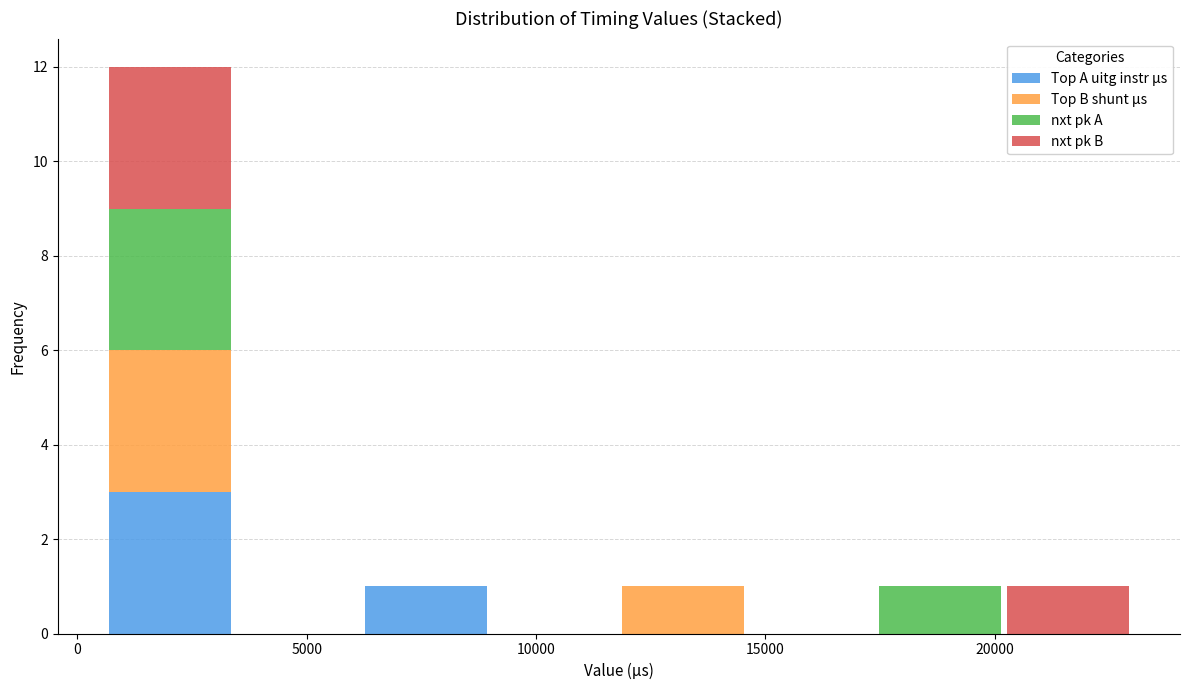

Reading left to right, list every stacked bar in this chart as the range it spans on the x-axis followed by its total height. Neither the bar edges nor the heights are printed on the chart, so give them approximately, as read against the axes.

500 to 3500: 12
3500 to 6000: 0
6000 to 9000: 1
9000 to 12000: 0
12000 to 14500: 1
14500 to 17500: 0
17500 to 20000: 1
20000 to 23000: 1